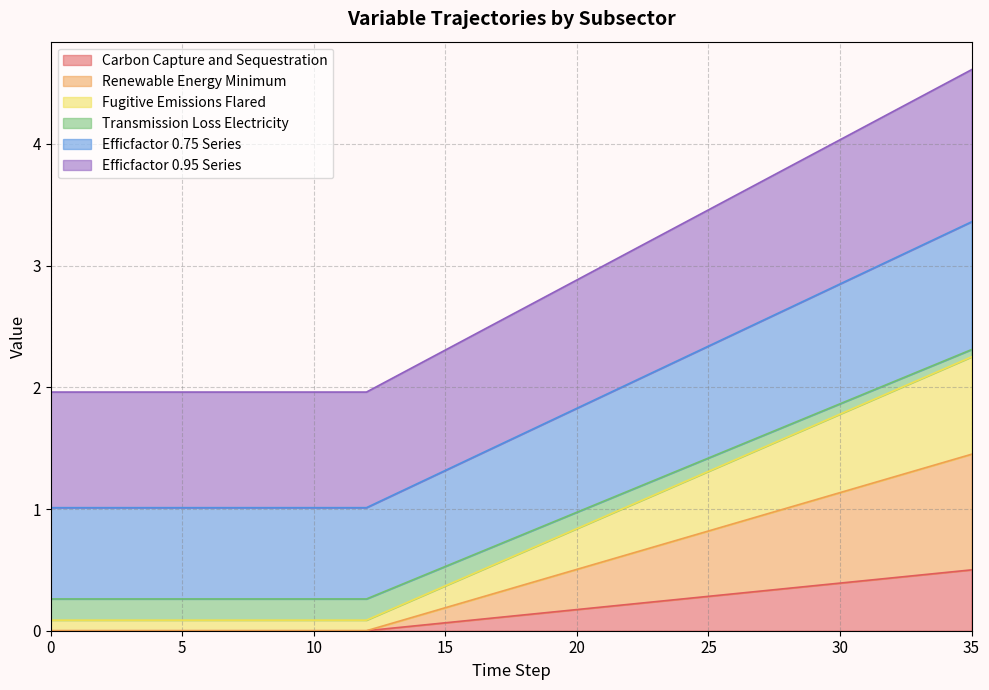

At which category is the sum across all series the highest?

35